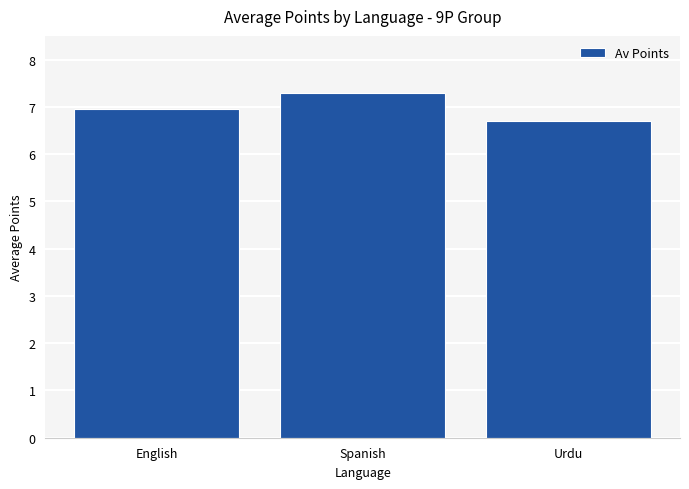

How many bars are there in total?

3